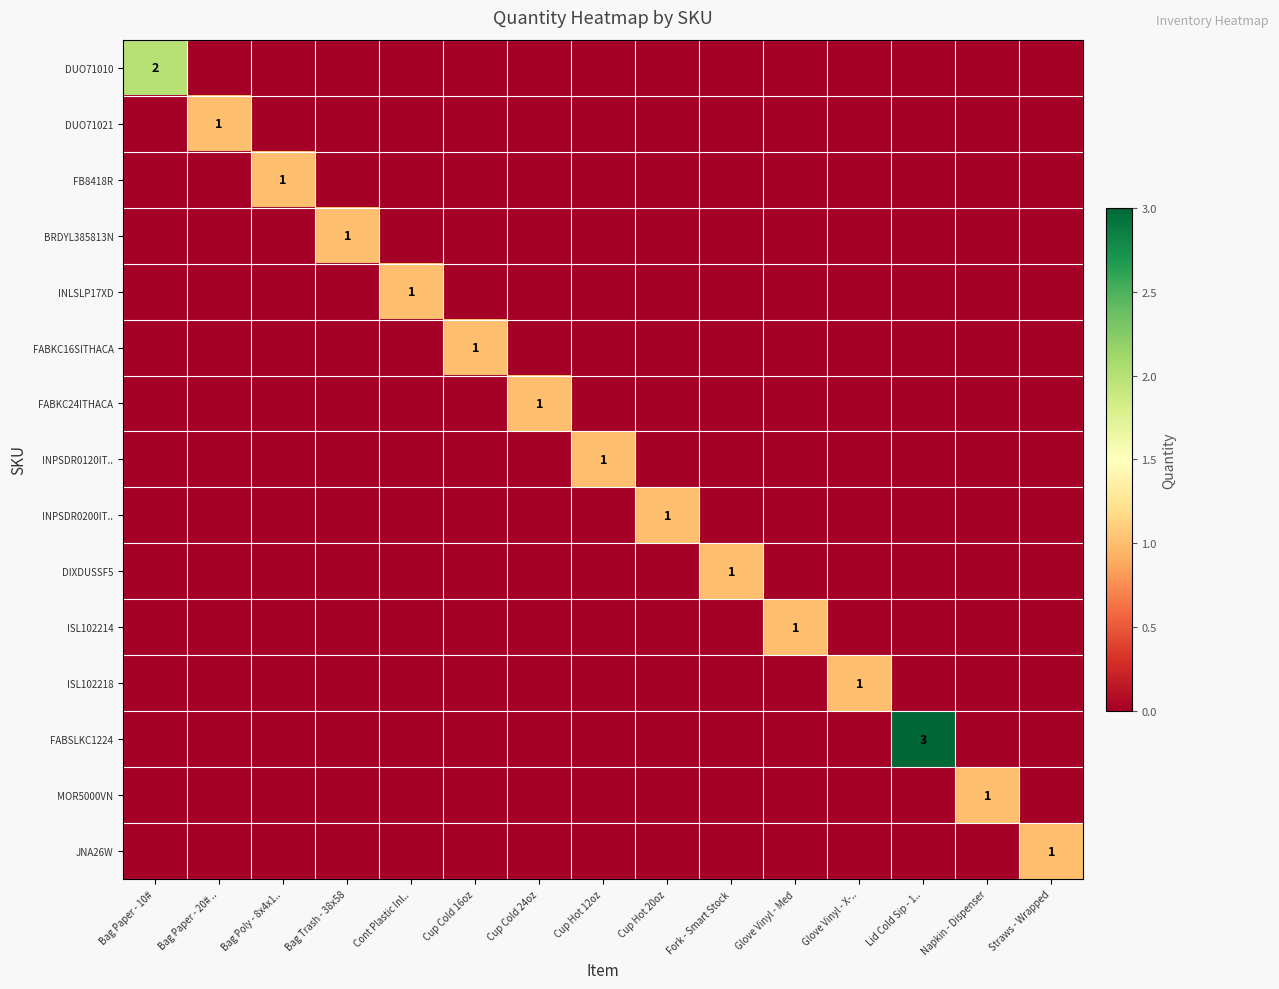

True or false: BRDYL385813N has a value of 1 at Bag Trash - 38x58.

True